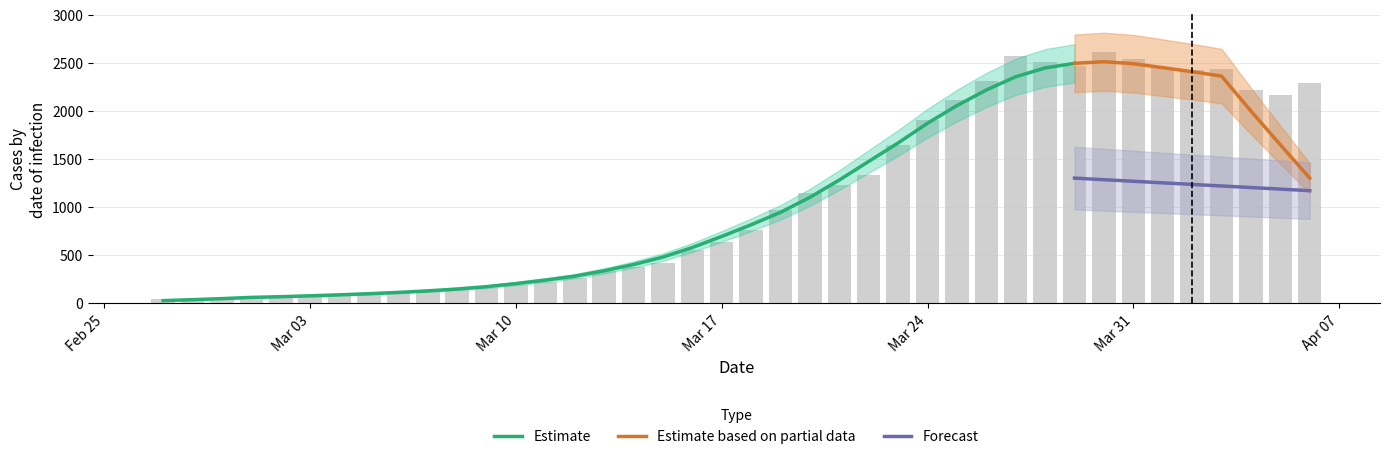

At which label is the value closest to 1331?

2020-03-22